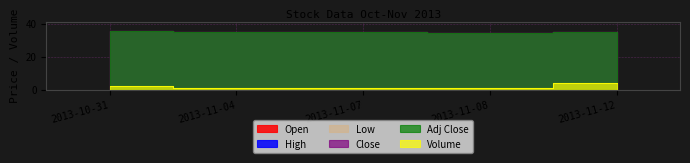

Does the chart have visible grid lines?

Yes